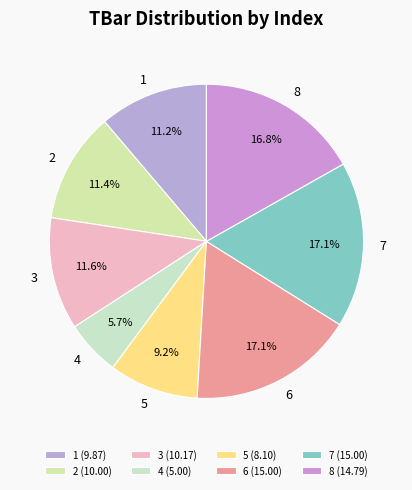

What percentage is the 7 slice, to the nearest percent?

17%